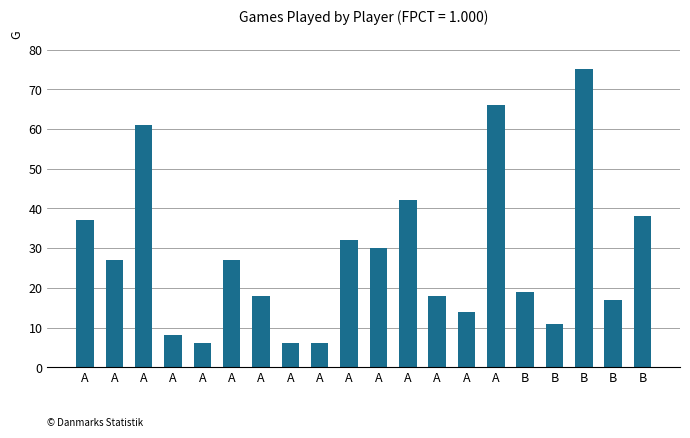

How many data points does each series have?

20